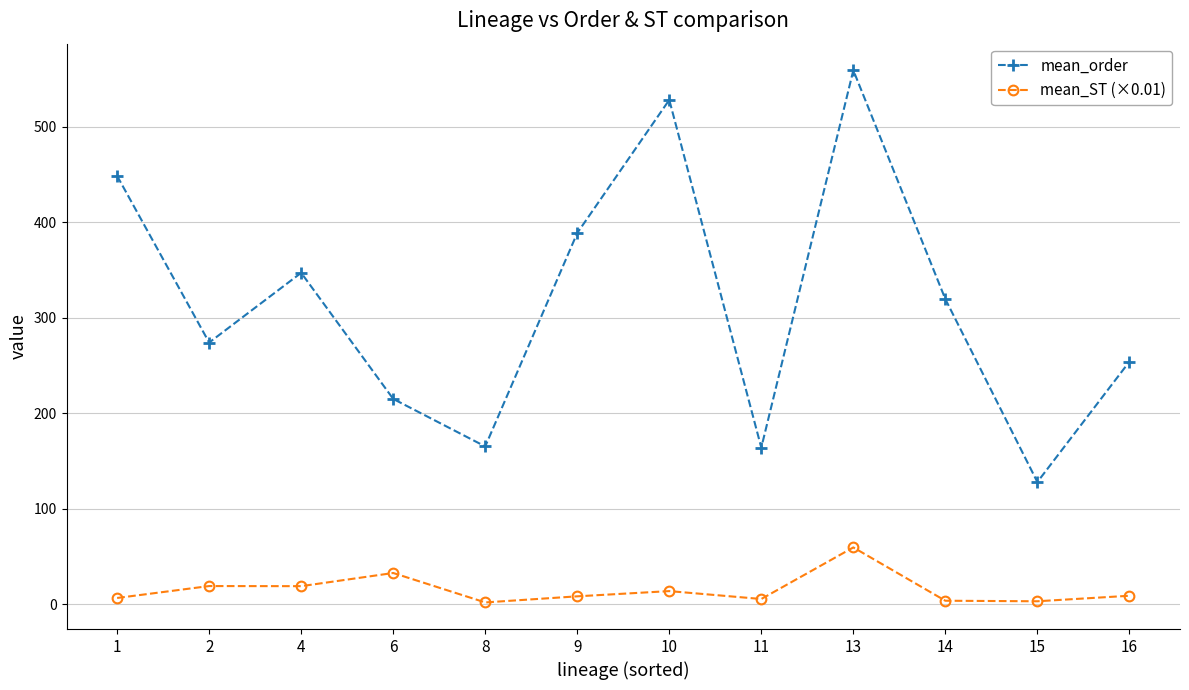

Where is mean_order nearest to the value 343?

4